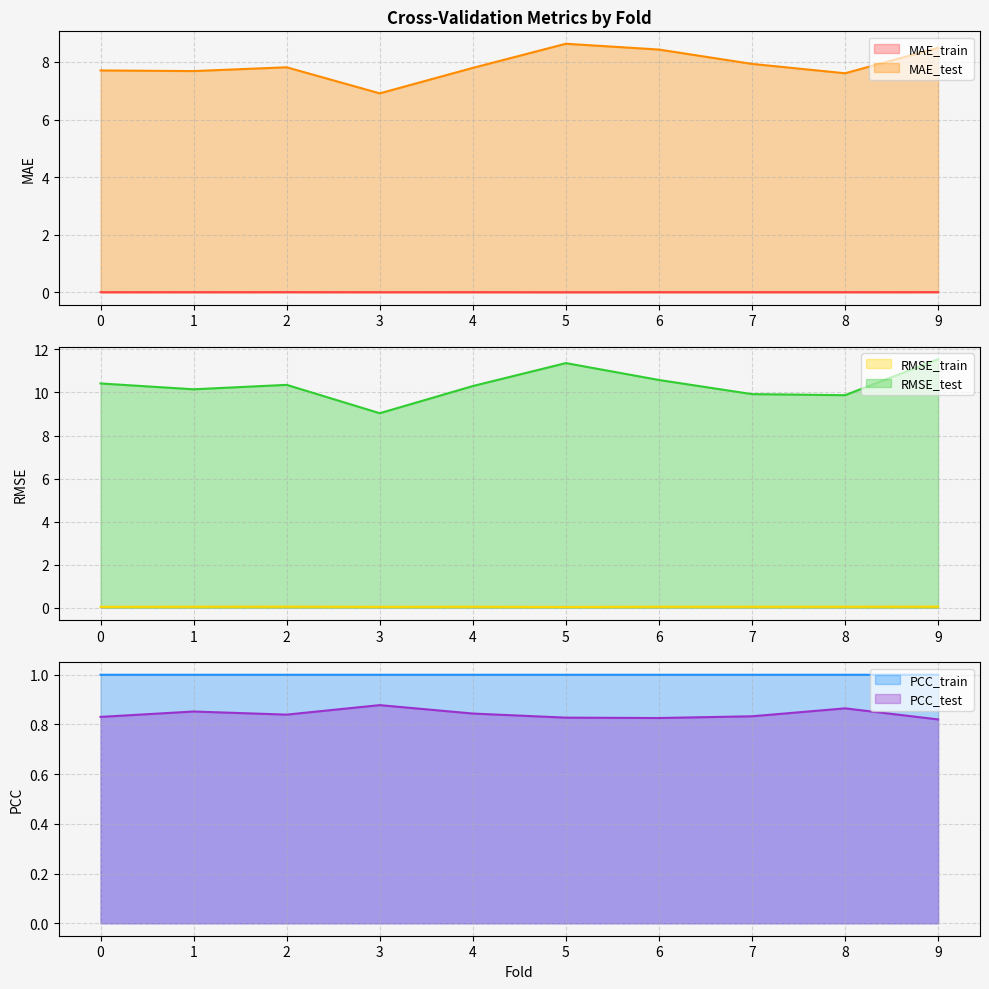

Does the chart have visible grid lines?

Yes